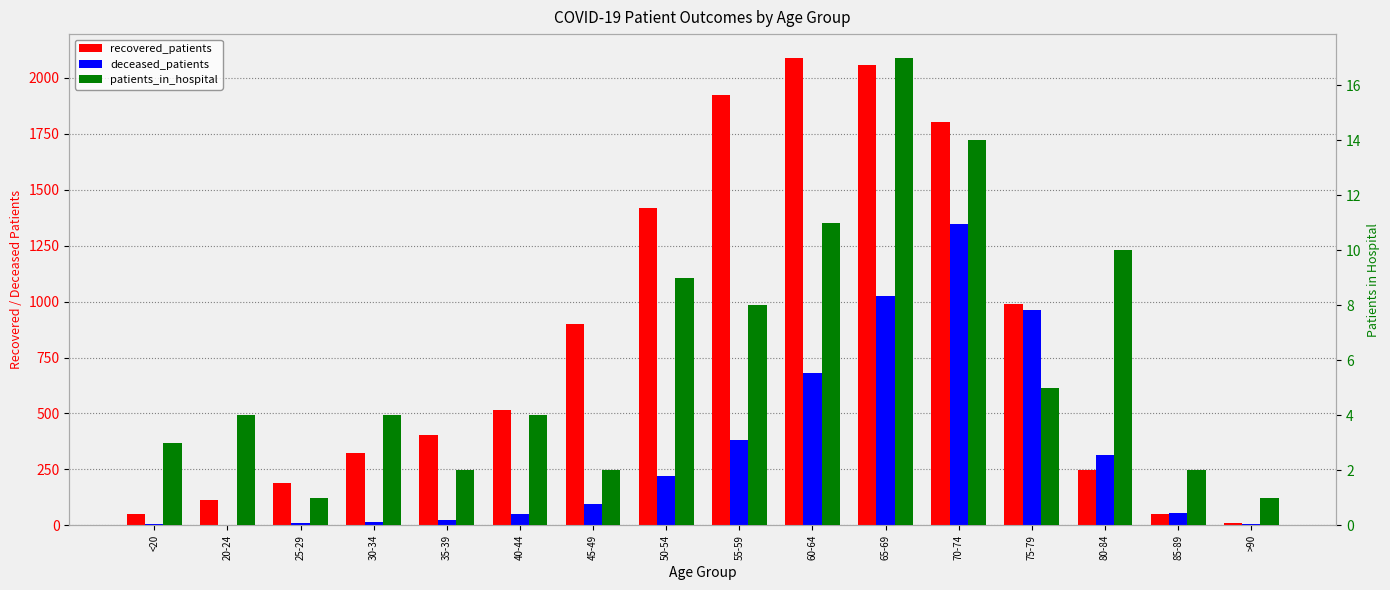

At how many categories does at least one series exceed 1167?

5